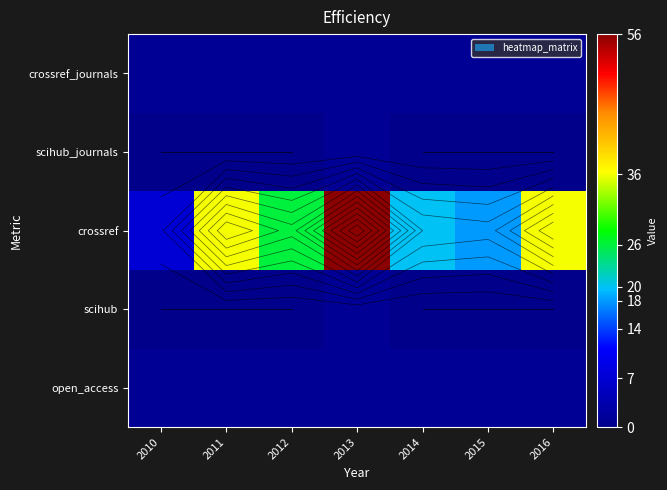

List the series in order of their peak value, highest first.

crossref, open_access, scihub, scihub_journals, crossref_journals